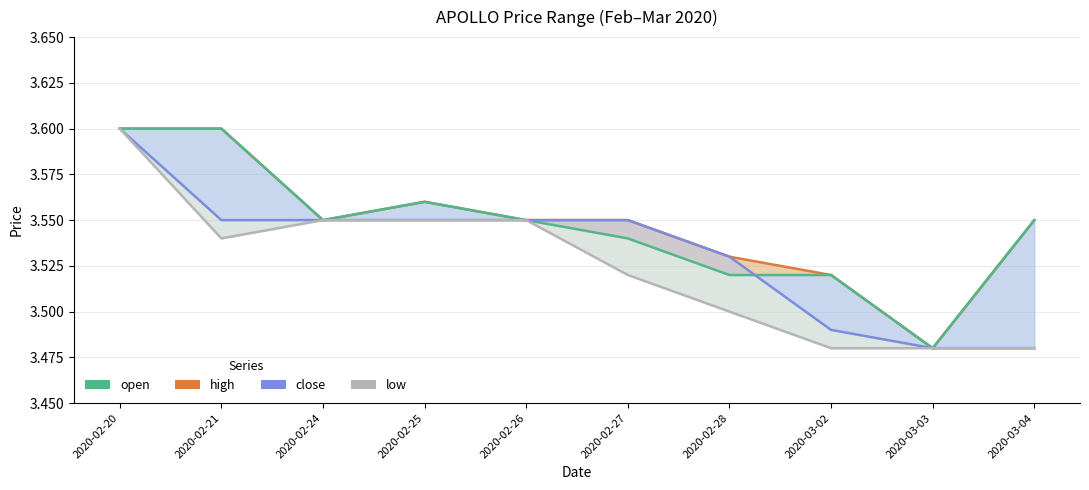

Between 2020-02-27 and 2020-02-24, which is larger?

2020-02-27